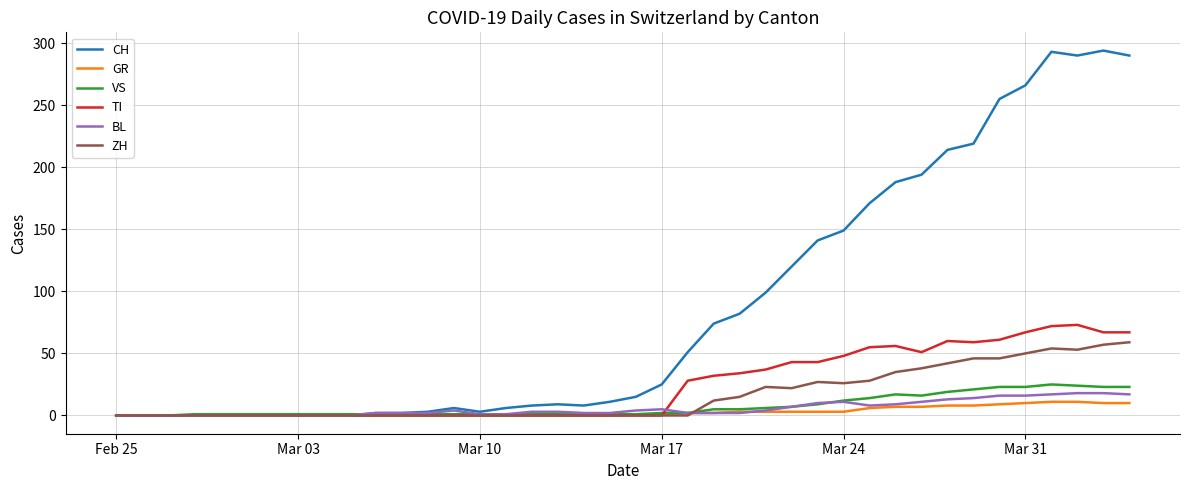

Which series has the largest range (max minus min)?

CH